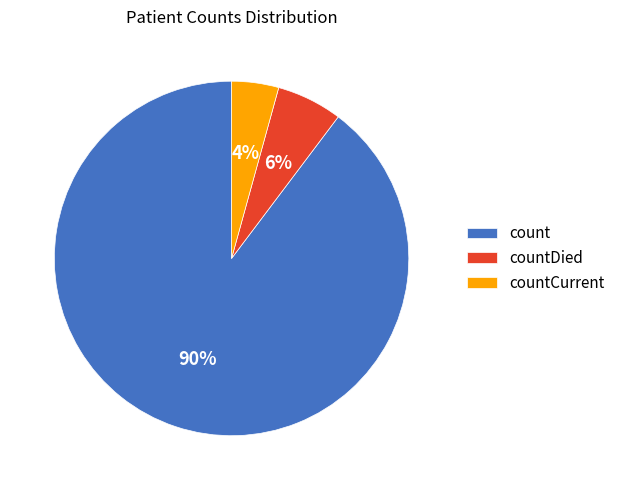

Which has a higher value, countDied or count?

count